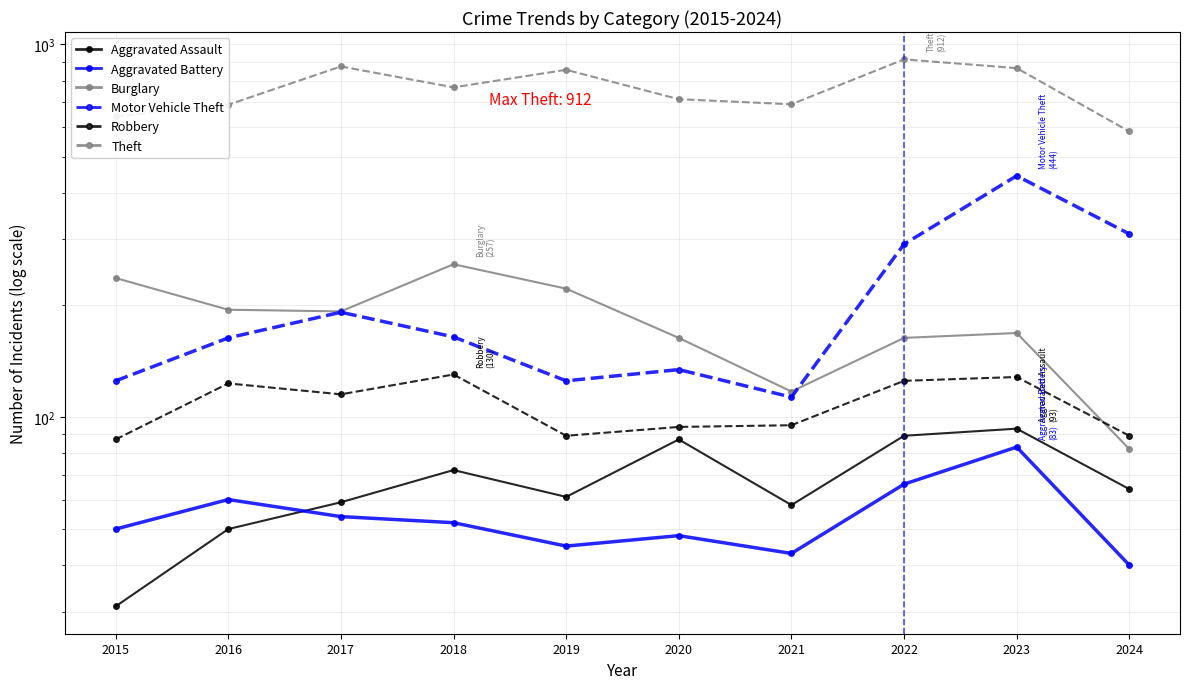

The value of Robbery at 2019 is 55. True or false?

False